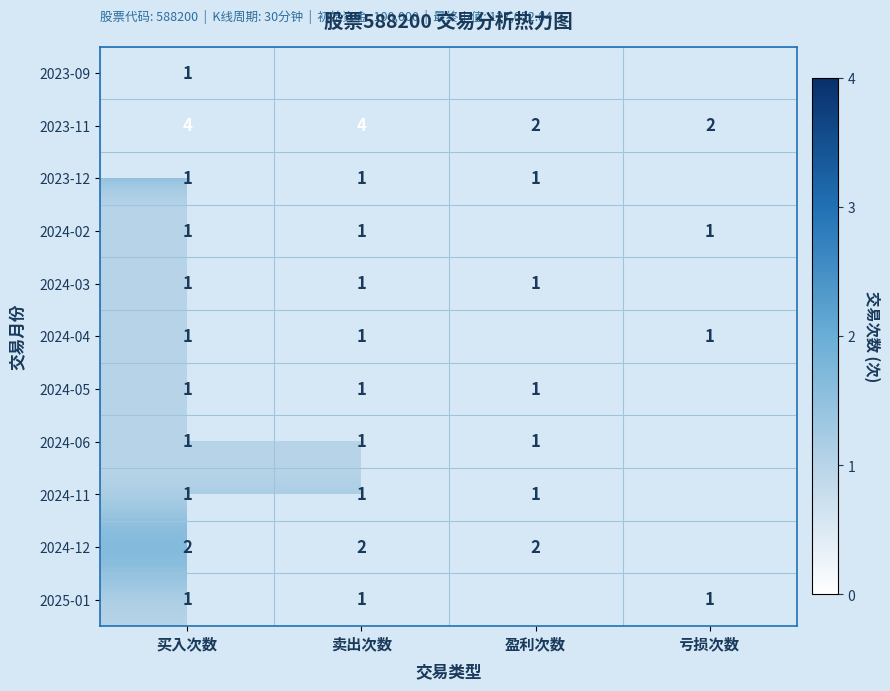

Is it true that 2025-01 equals 1 at 买入次数?

True